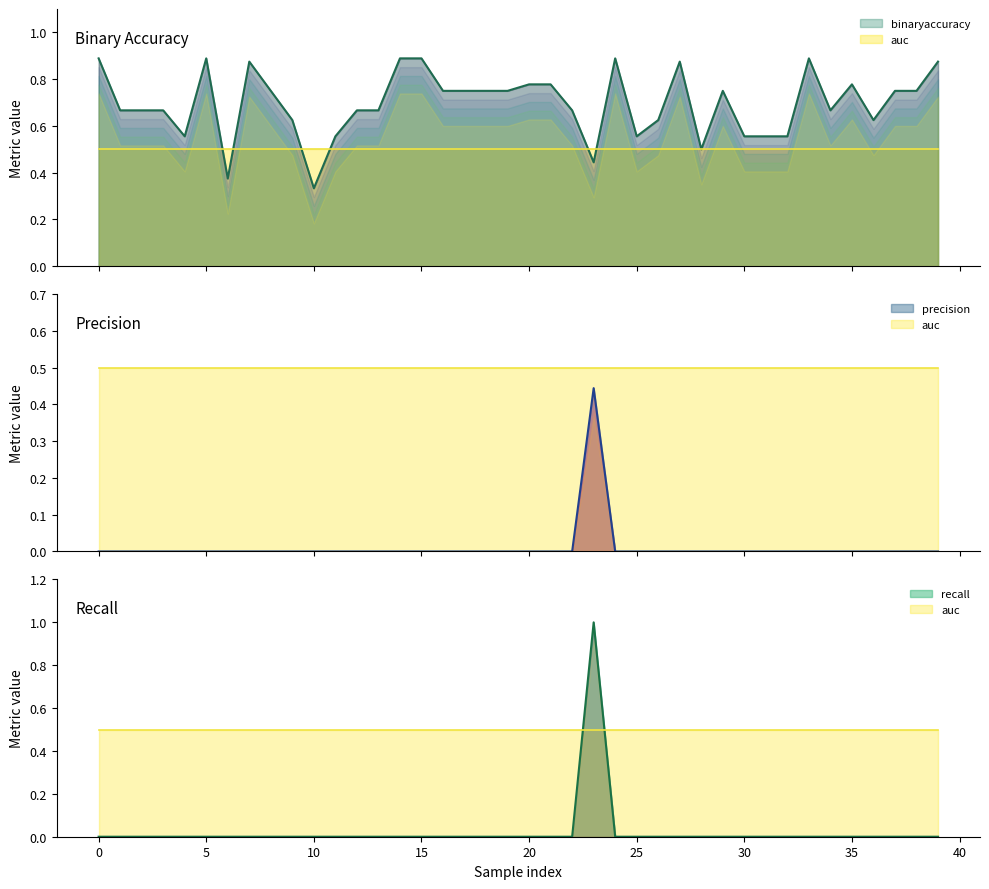

Count the binaryaccuracy values in the range 0 to 1.

40